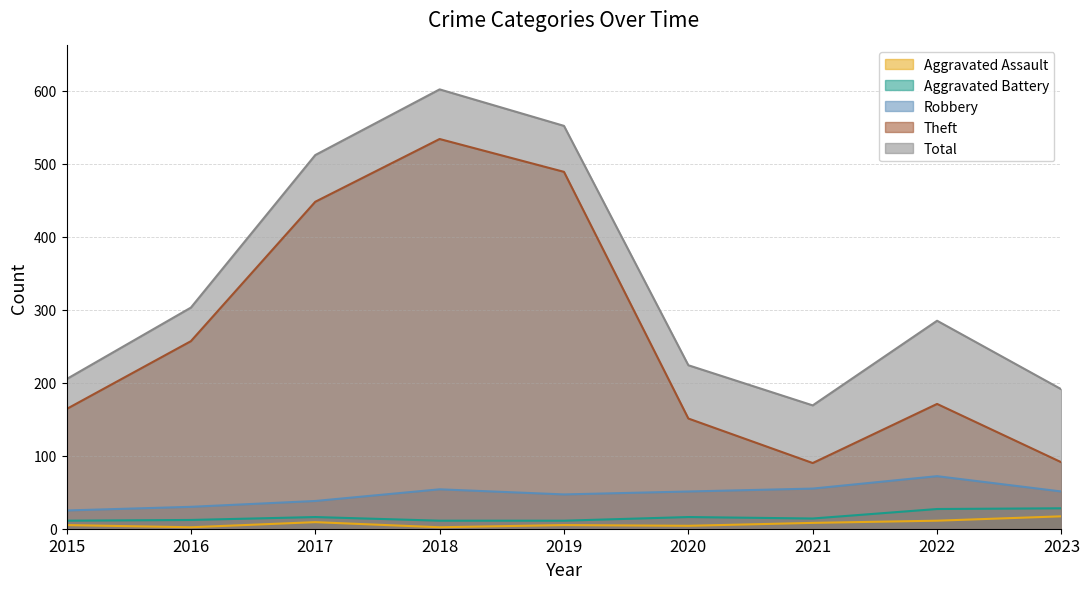

What are all the series names shown in the legend?

Aggravated Assault, Aggravated Battery, Robbery, Theft, Total